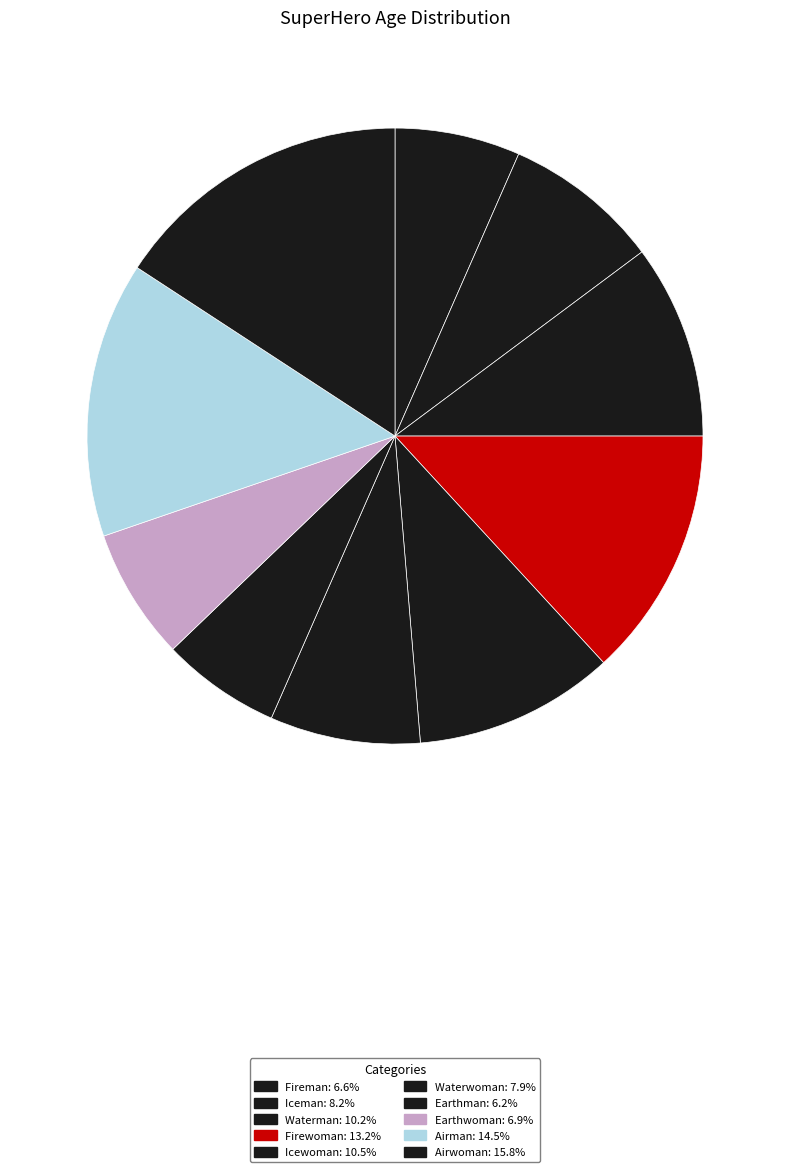

Is there a majority slice in this chart?

No